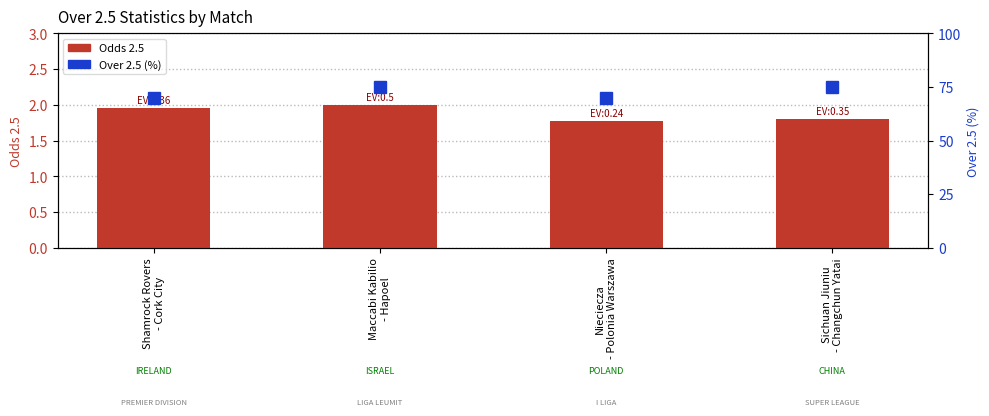

Between Maccabi Kabilio
- Hapoel and Nieciecza
- Polonia Warszawa, which is larger?

Maccabi Kabilio
- Hapoel